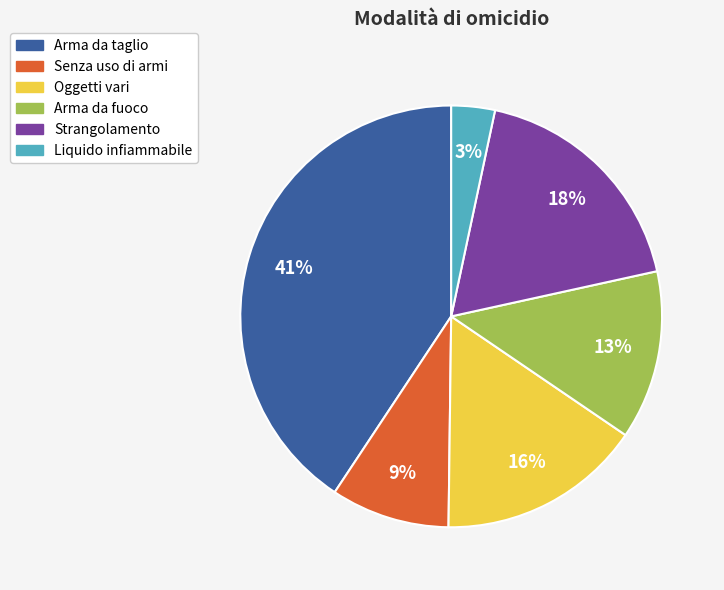

To the nearest percent, what portion does Liquido infiammabile represent?

3%